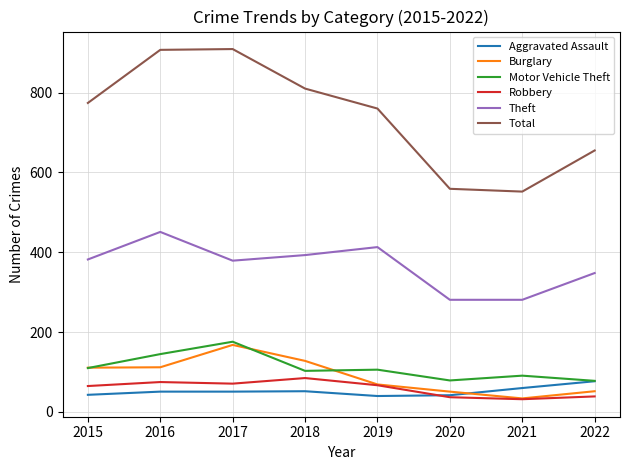

At how many categories does at least one series exceed 878?

2